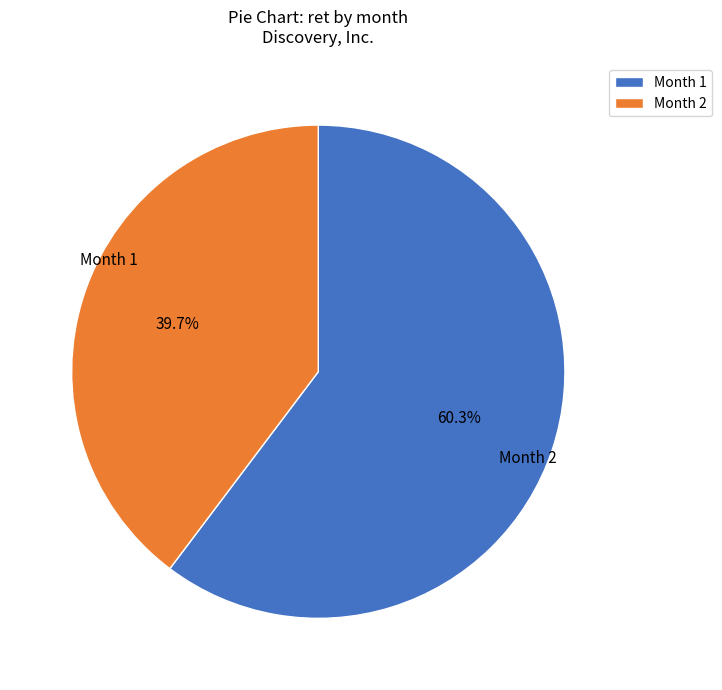

What portion of the pie excludes Month 1?

39.7%